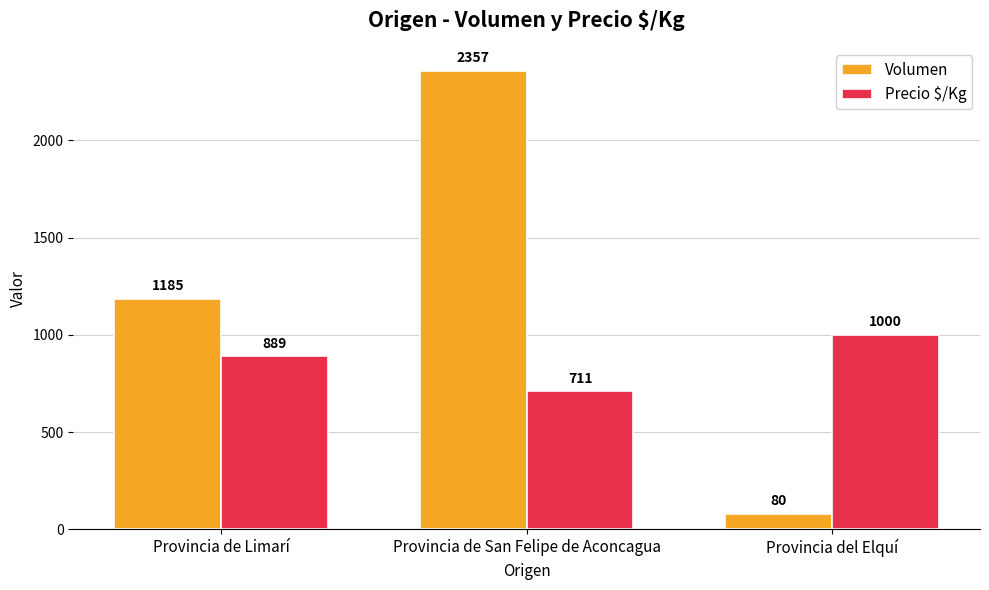

What is the minimum value shown in the chart?

80